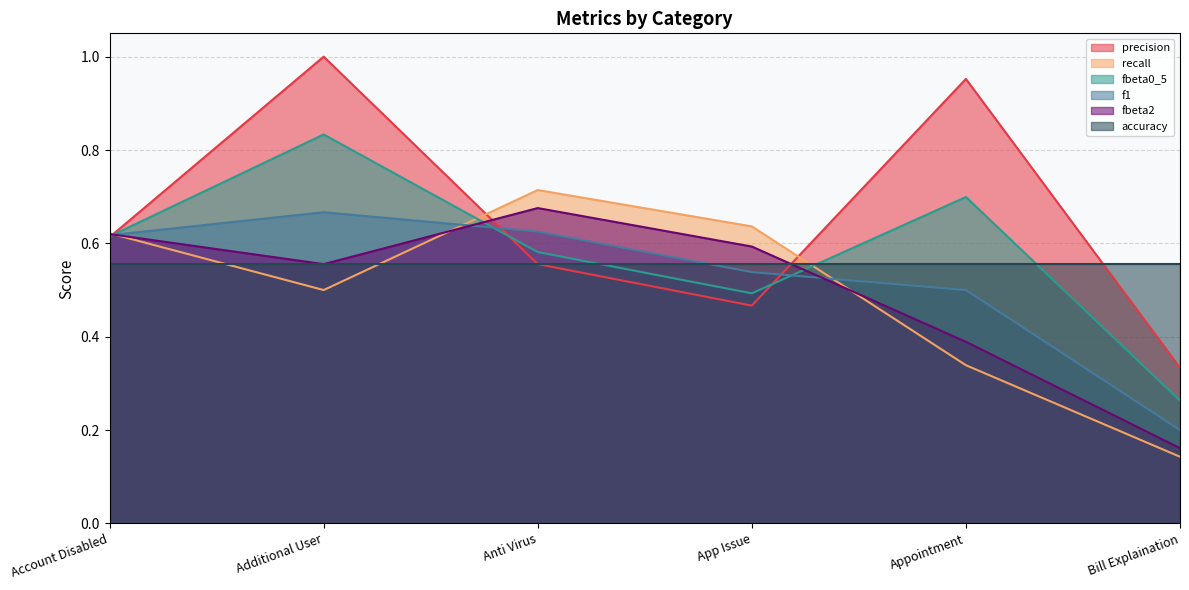

What is the label of the 3rd point from the right?

App Issue